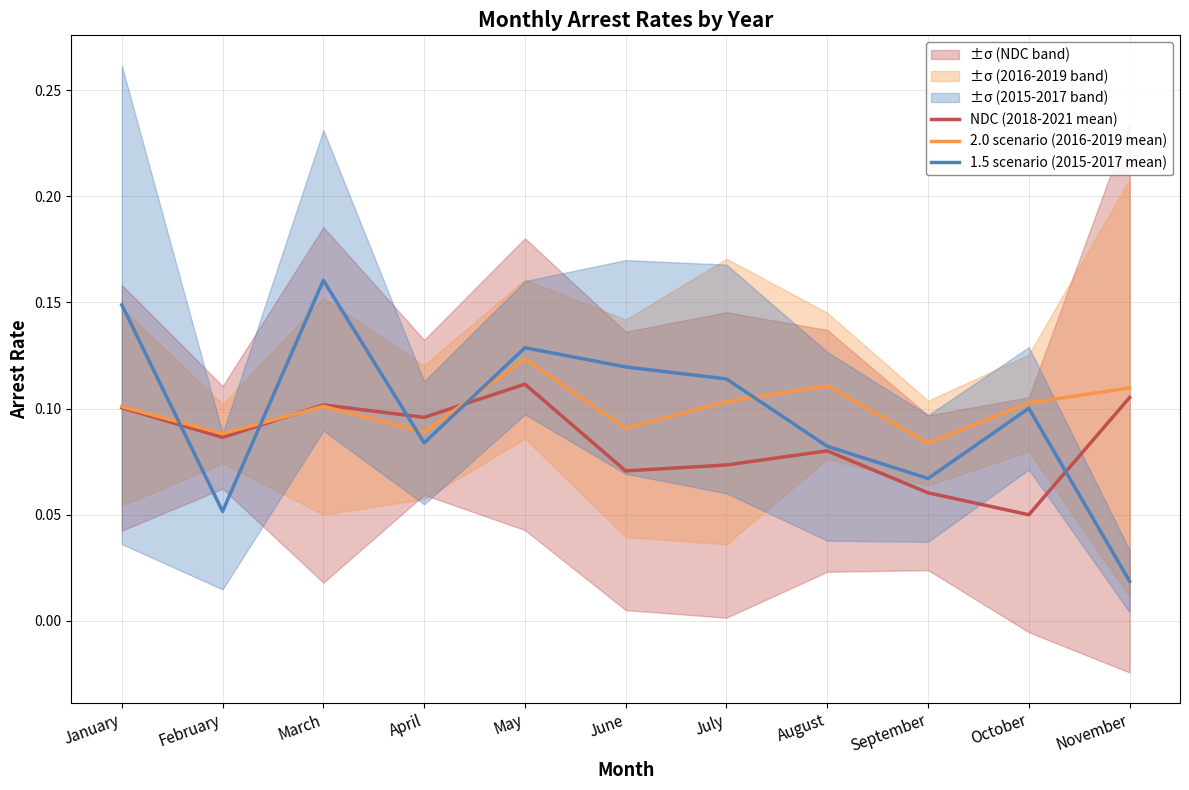

What are all the series names shown in the legend?

NDC (2018-2021 mean), 2.0 scenario (2016-2019 mean), 1.5 scenario (2015-2017 mean)